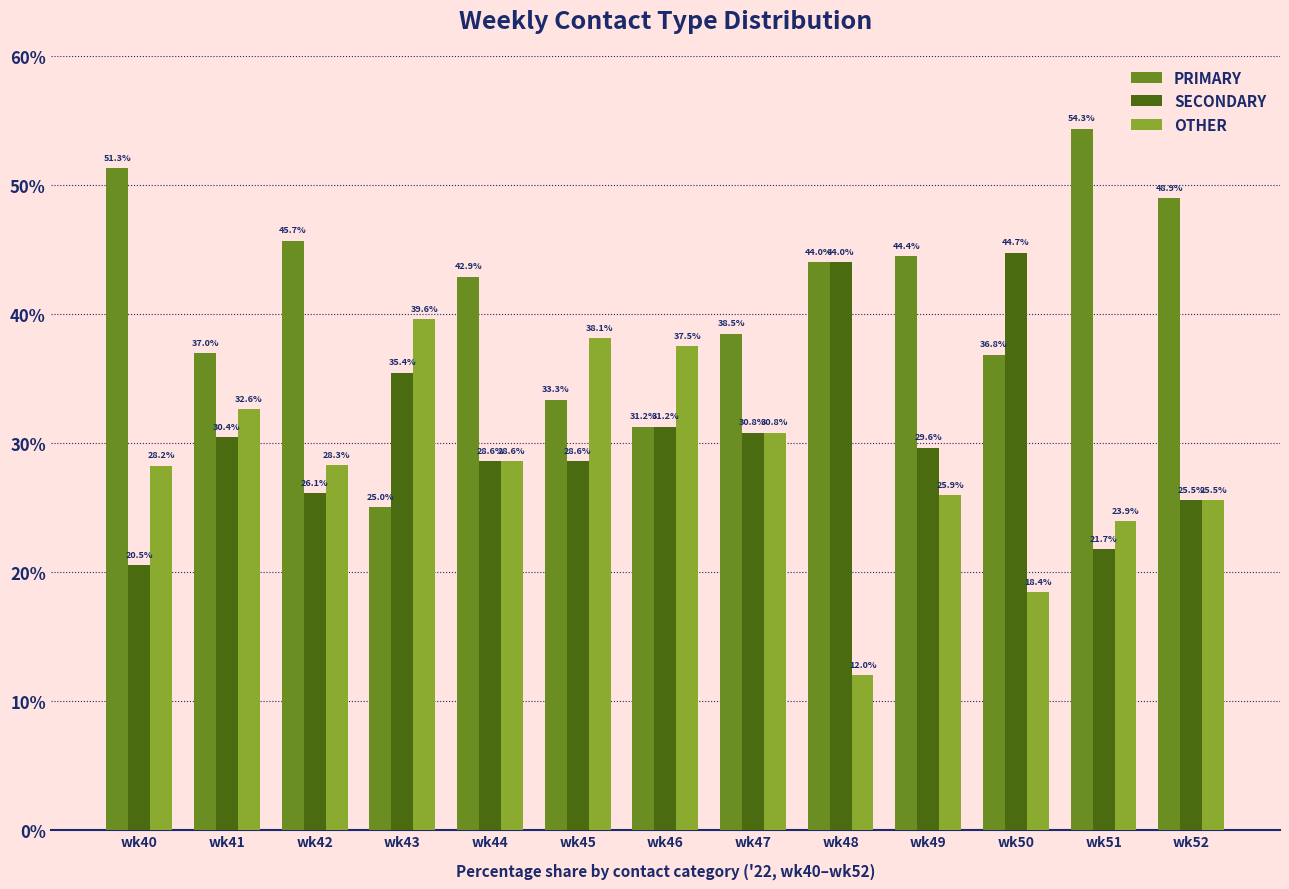

What is the lowest value of the SECONDARY series?

20.5